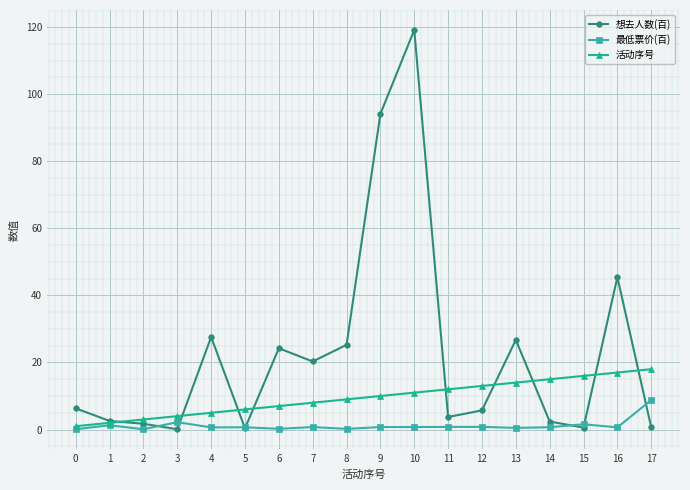

Is the value of 最低票价(百) at 16 greater than the value of 活动序号 at 12?

No